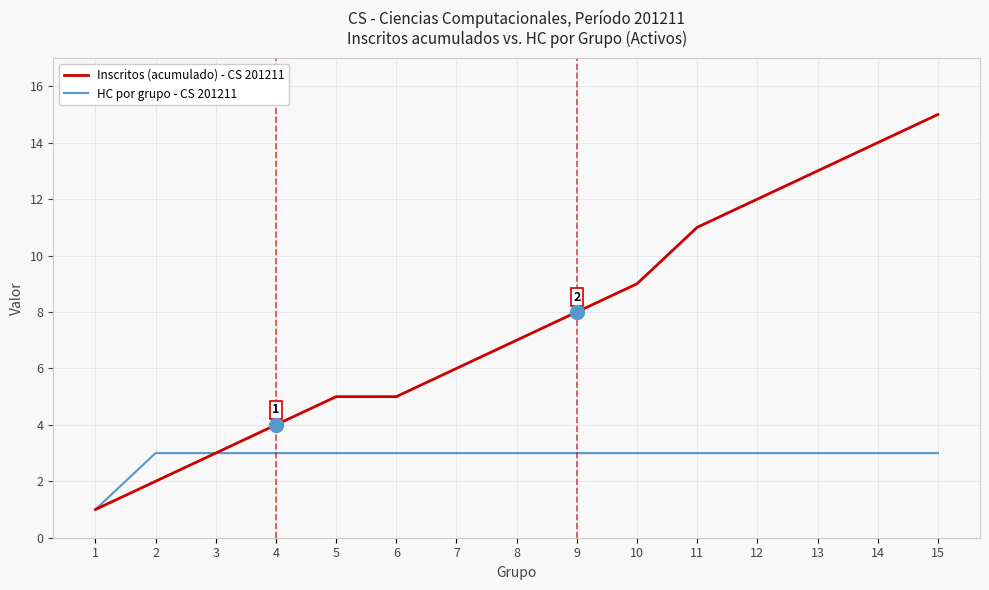

The value of Inscritos (acumulado) - CS 201211 at 15 is 4. True or false?

False